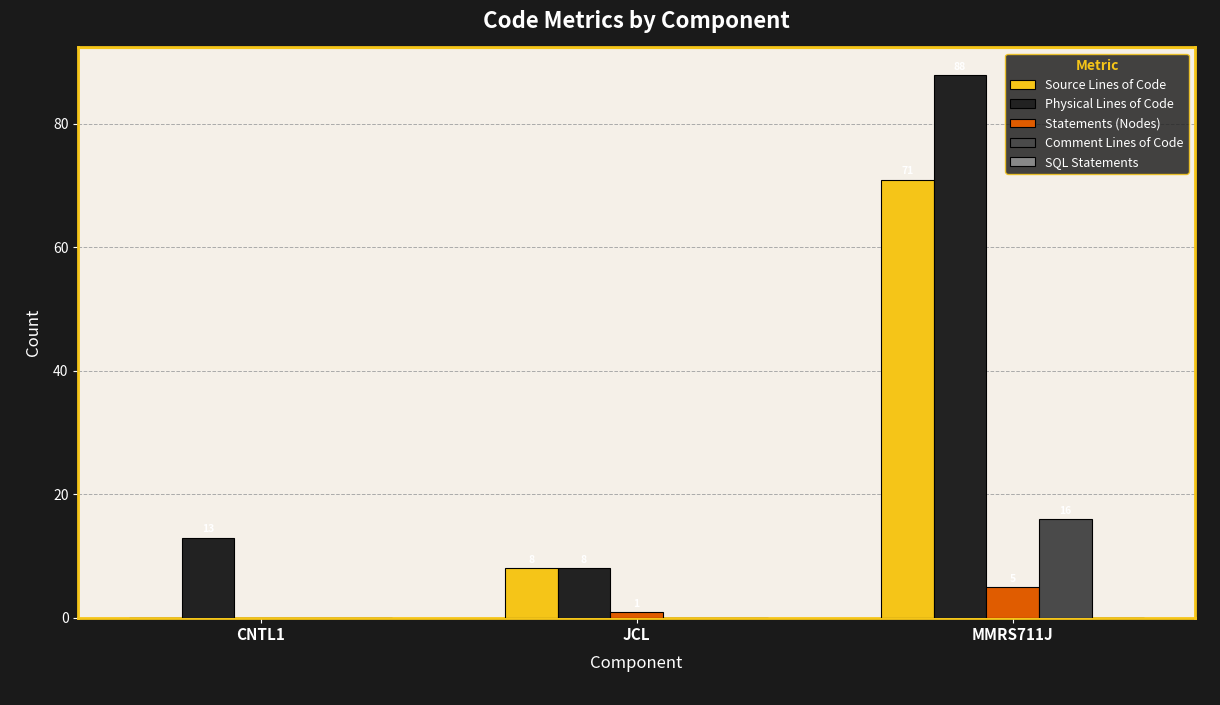

Which series has the largest range (max minus min)?

Physical Lines of Code